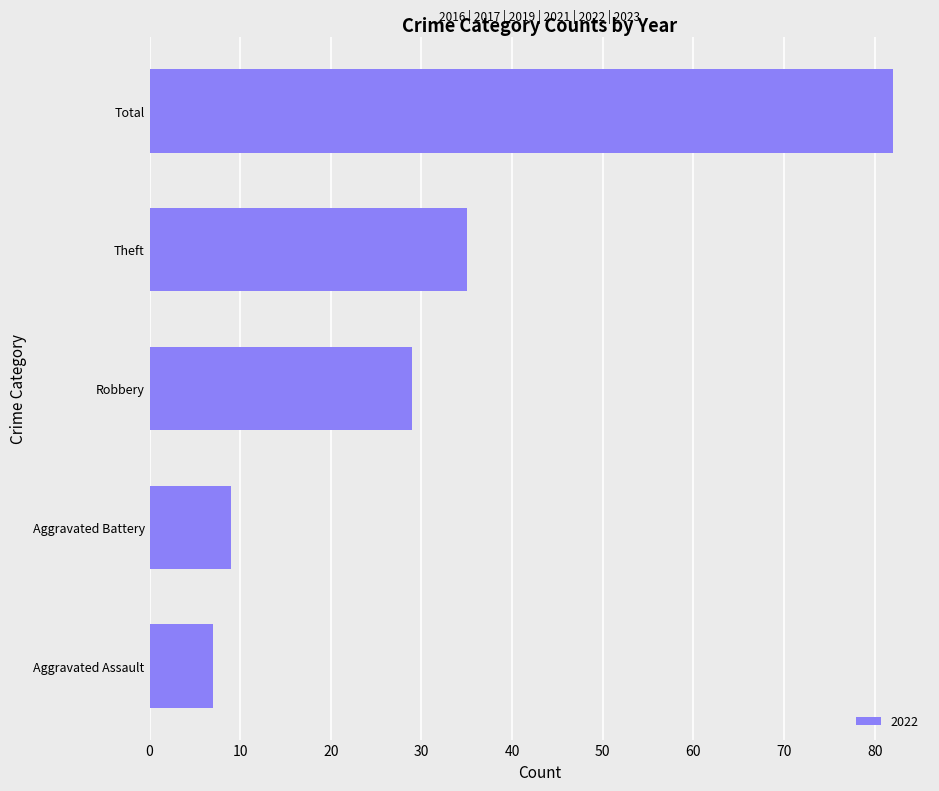

What is the difference between the values at Robbery and Aggravated Assault?

22